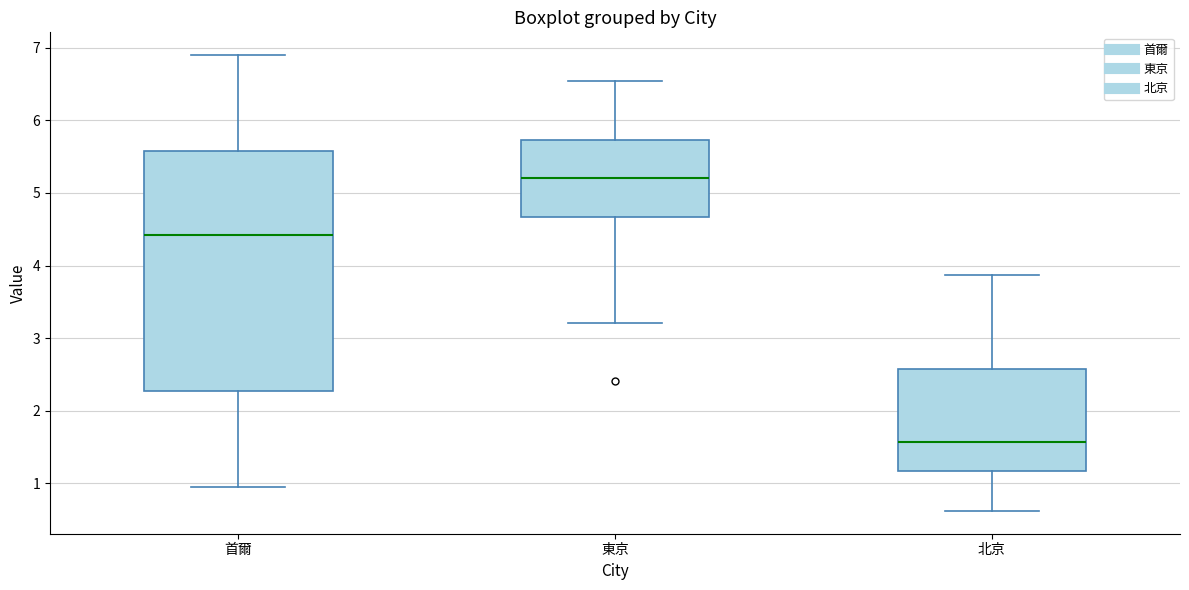

Reading left to right, read every box against the y-axis: the position of its median line, the range the box covers, and the ends of its whiskers. The values are not printed on the chart, so give them approximately, as read against the axis.

首爾: median 4.4, box 2.3 to 5.6, whiskers 1.0 to 6.9
東京: median 5.2, box 4.7 to 5.7, whiskers 3.2 to 6.5
北京: median 1.6, box 1.2 to 2.6, whiskers 0.6 to 3.9